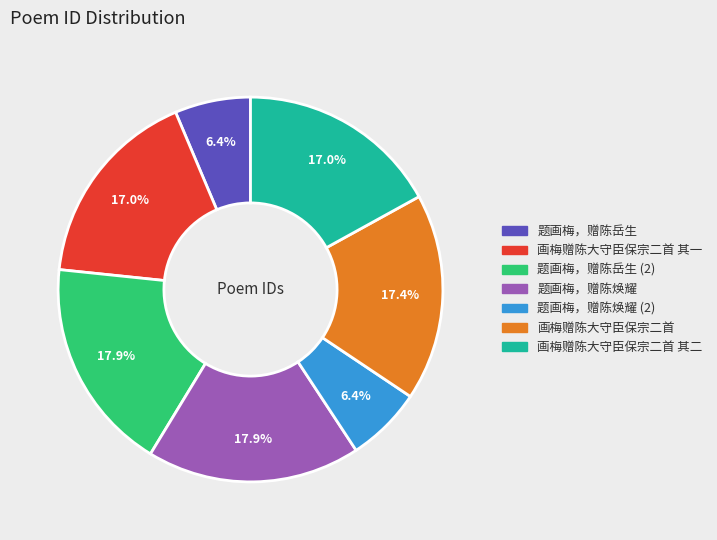

Is there any slice that represents more than half of the pie?

No